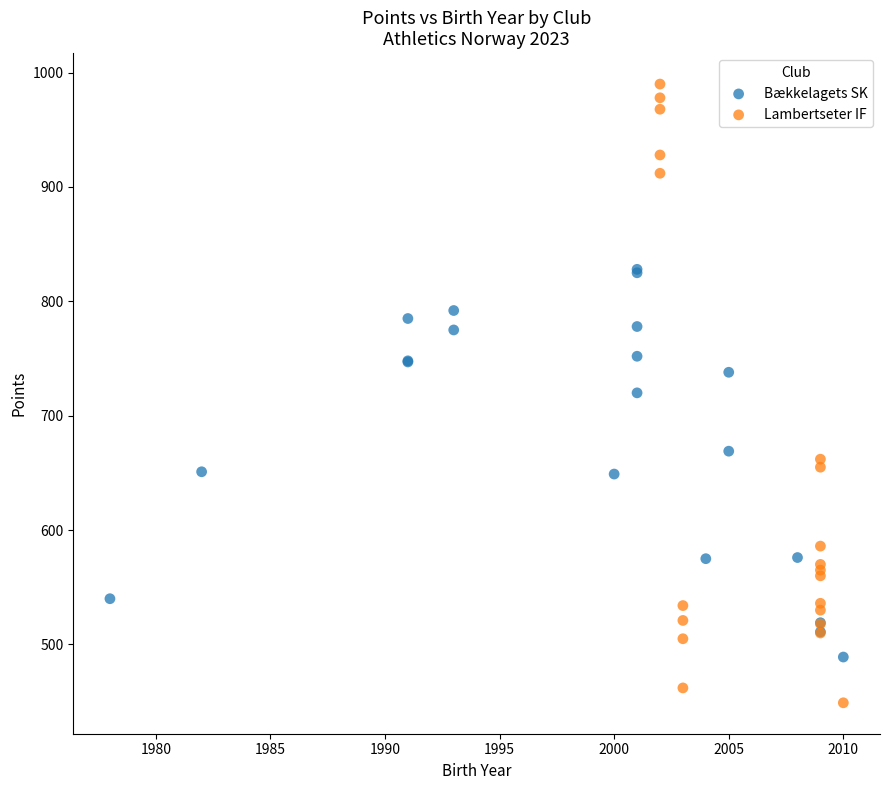

Which series contains the lowest Y value?

Lambertseter IF